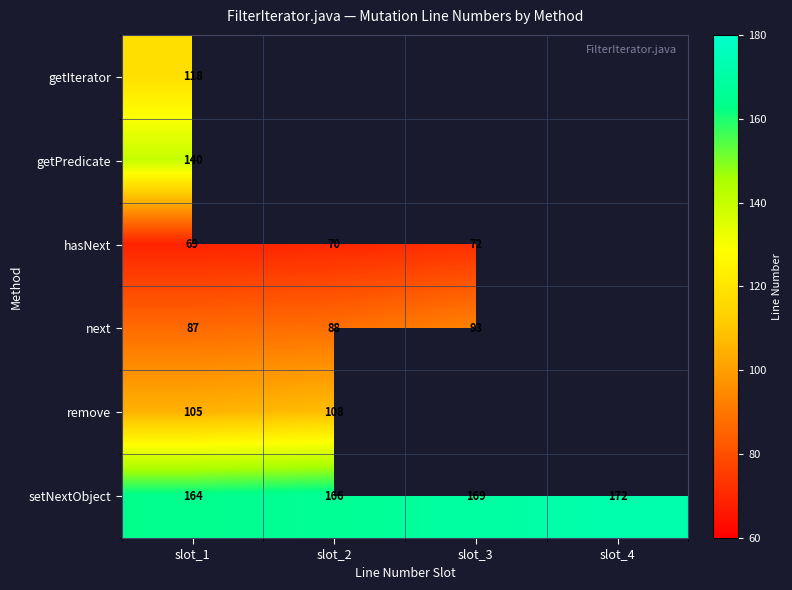

What is the average value of the setNextObject series?

168